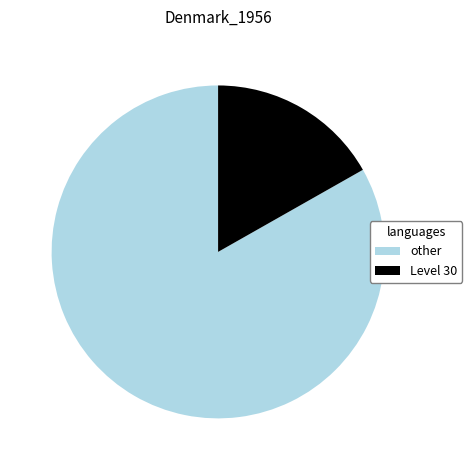

True or false: other accounts for 71% of the total.

False